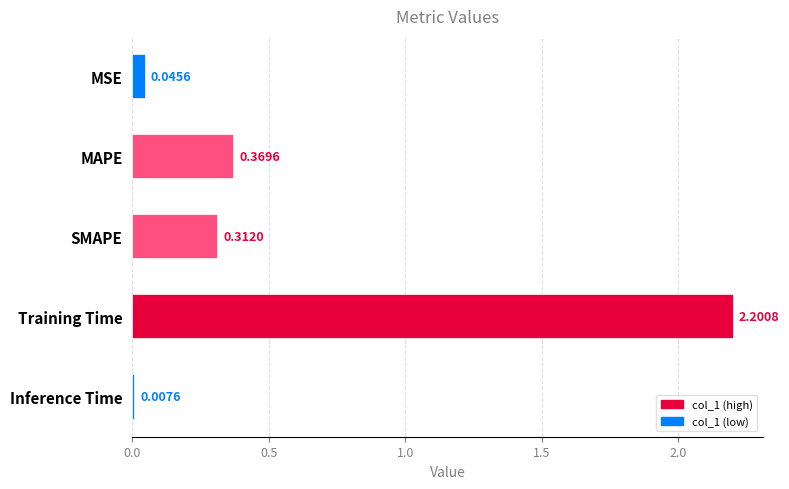

What is the label of the 1st bar from the top?

MSE